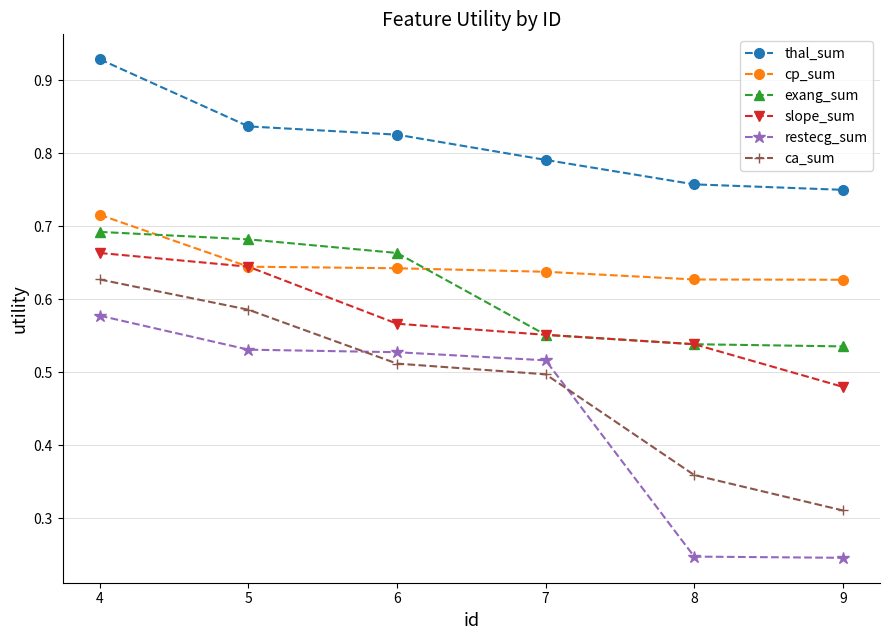

Which series has the widest spread of values?

restecg_sum